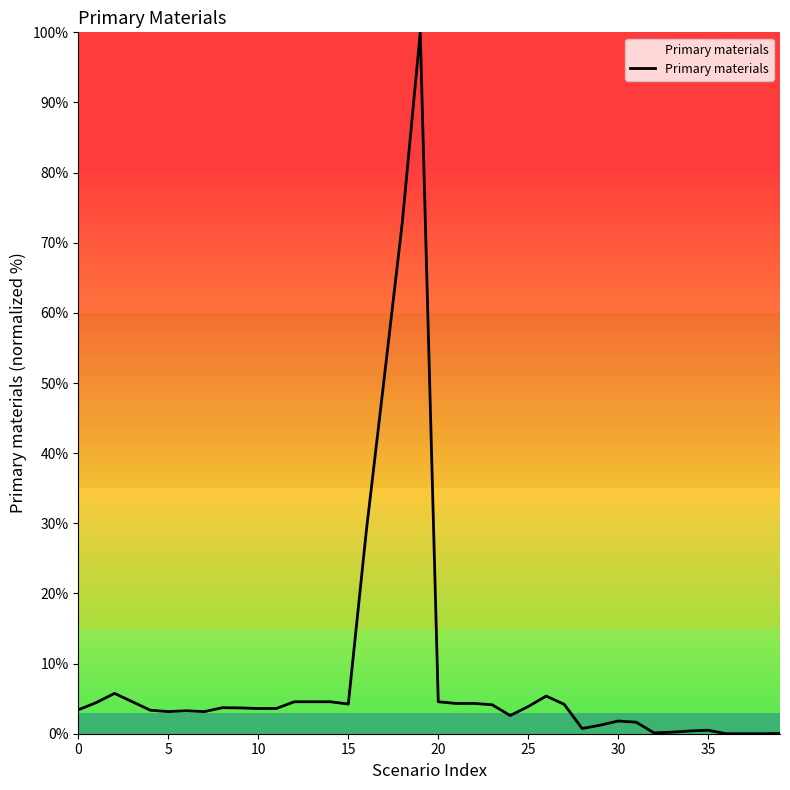

What is the difference between the maximum and minimum values?

100.0